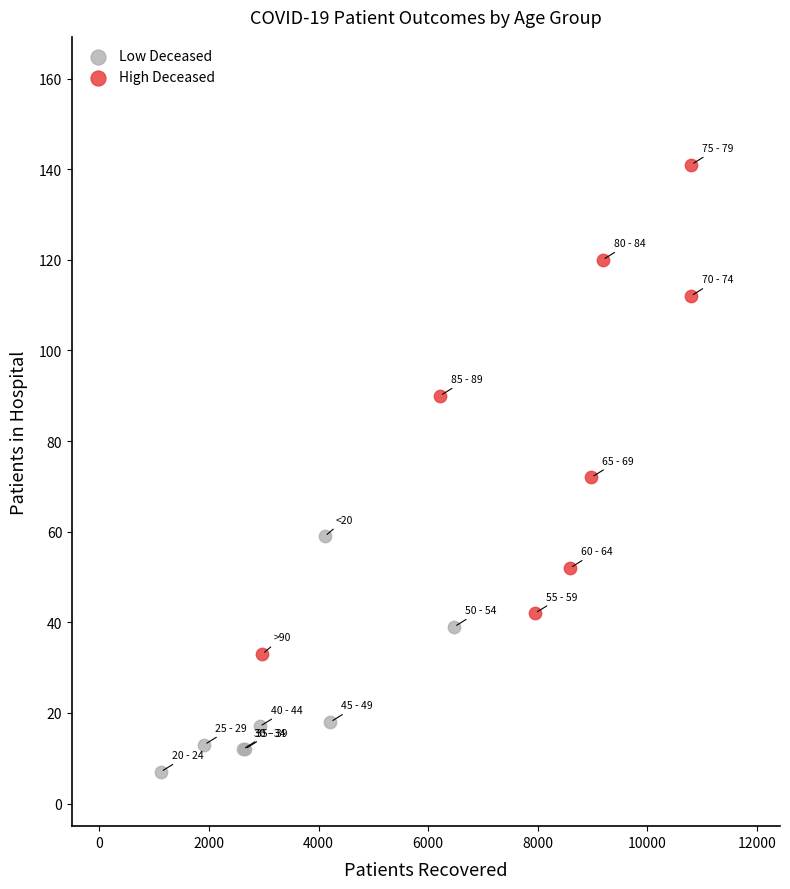

Which series reaches the minimum Y coordinate?

Low Deceased